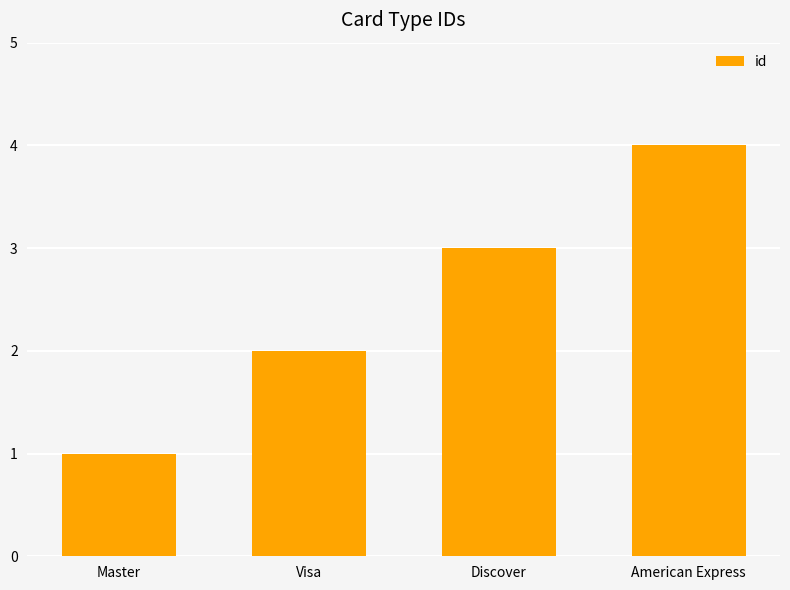

What position from the left is Discover?

3